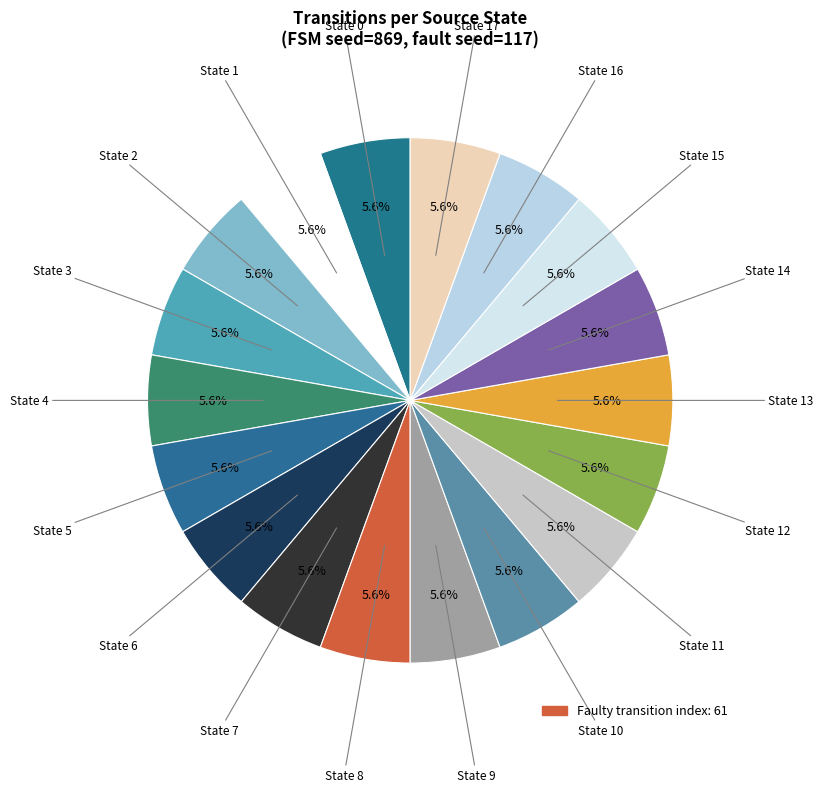

How many segments does this pie chart have?

18